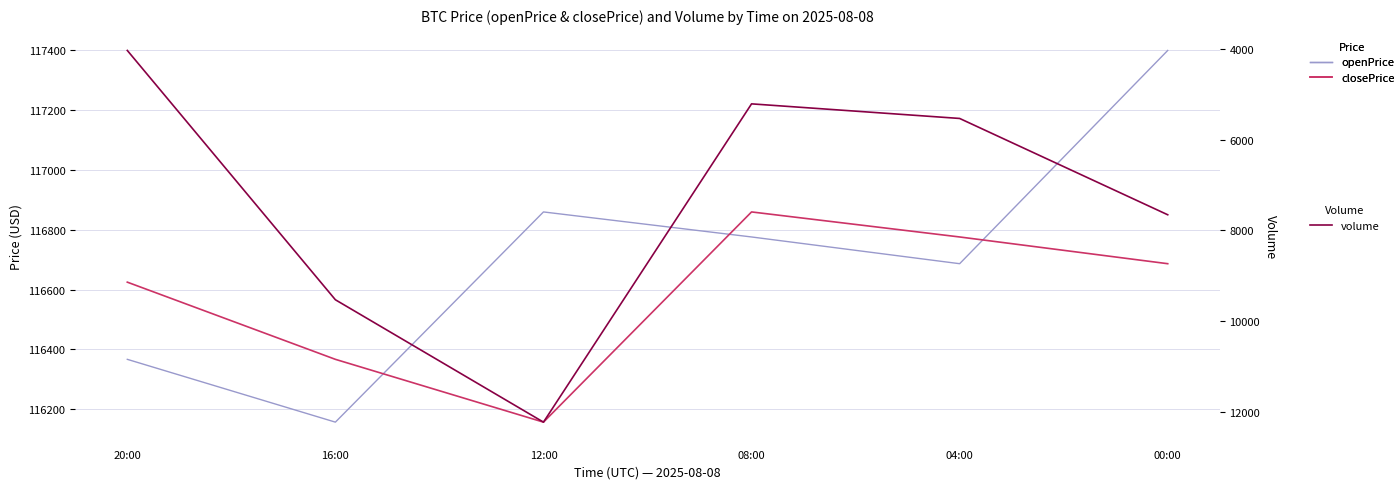

Reading left to right, list all the values displayed in this chart.

openPrice: 116367.0	116157.0	116859.9	116776.2	116686.8	117399.9
closePrice: 116625.1	116367.0	116157.0	116859.9	116776.2	116686.8
volume: 4025.0	9530.5	12232.9	5204.6	5526.8	7653.7